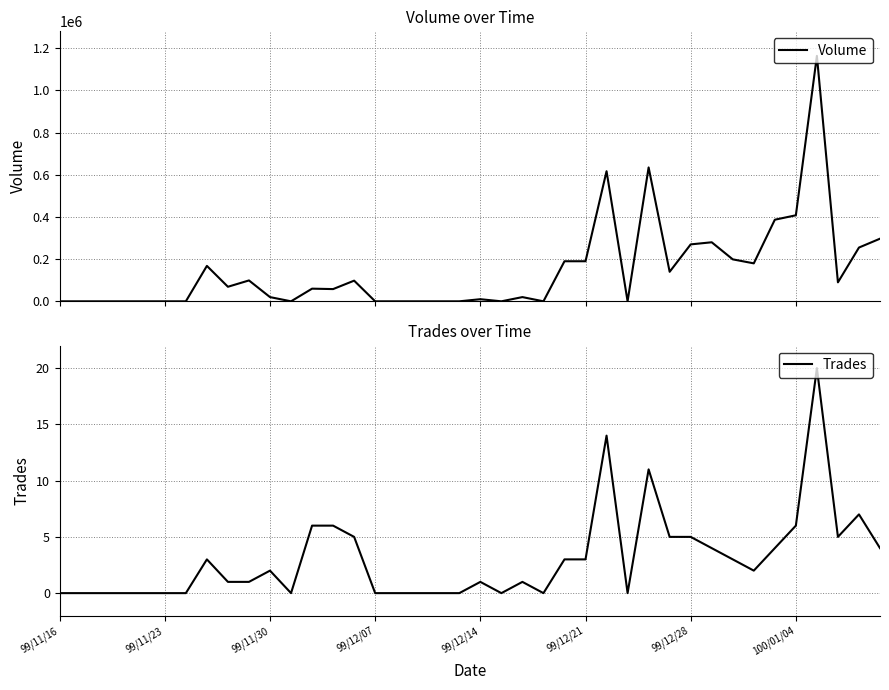

Reading left to right, transcribe all the data shown in this chart.

Volume: 0	0	0	0	0	0	0	168000	69000	99000	20000	0	60000	58000	98000	0	0	0	0	0	10000	0	20000	0	190000	190000	617000	0	635000	140000	270000	280000	199000	180000	387000	408000	1164000	90000	255000	297000
Trades: 0	0	0	0	0	0	0	3	1	1	2	0	6	6	5	0	0	0	0	0	1	0	1	0	3	3	14	0	11	5	5	4	3	2	4	6	20	5	7	4